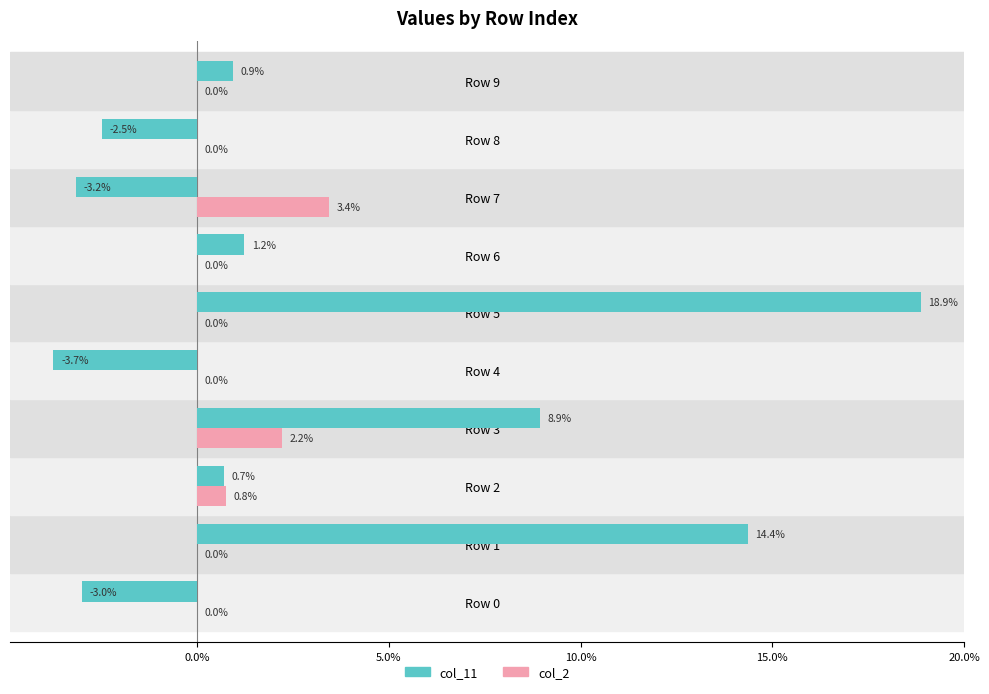

What are all the series names shown in the legend?

col_11, col_2